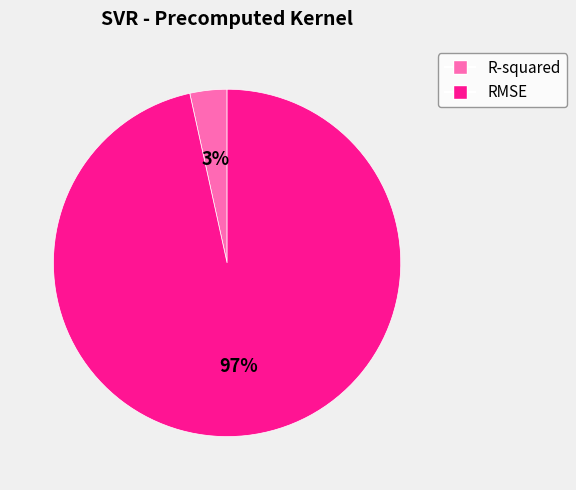

To the nearest percent, what is the combined percentage of RMSE and R-squared?

100%